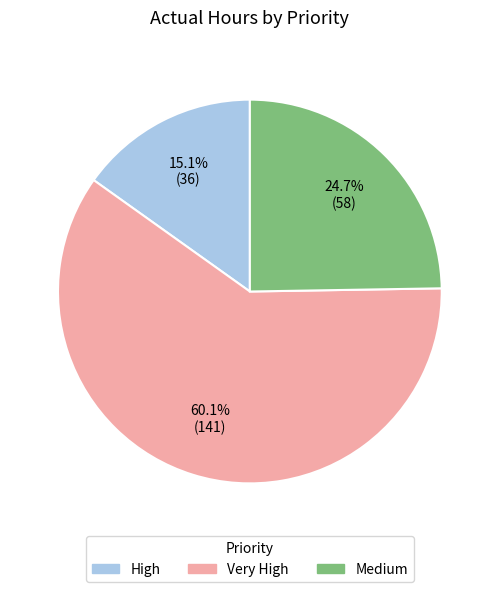

How many slices are in this pie chart?

3